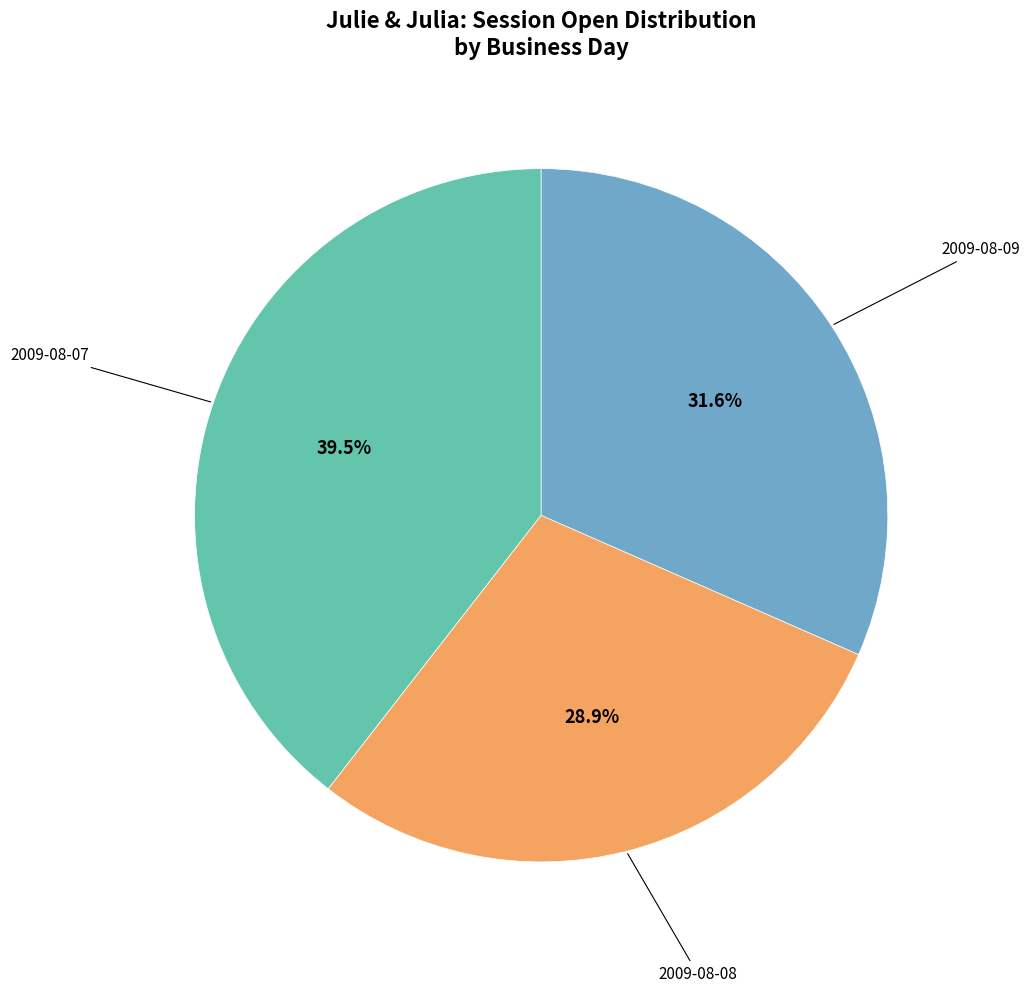

Count the number of slices in the pie.

3